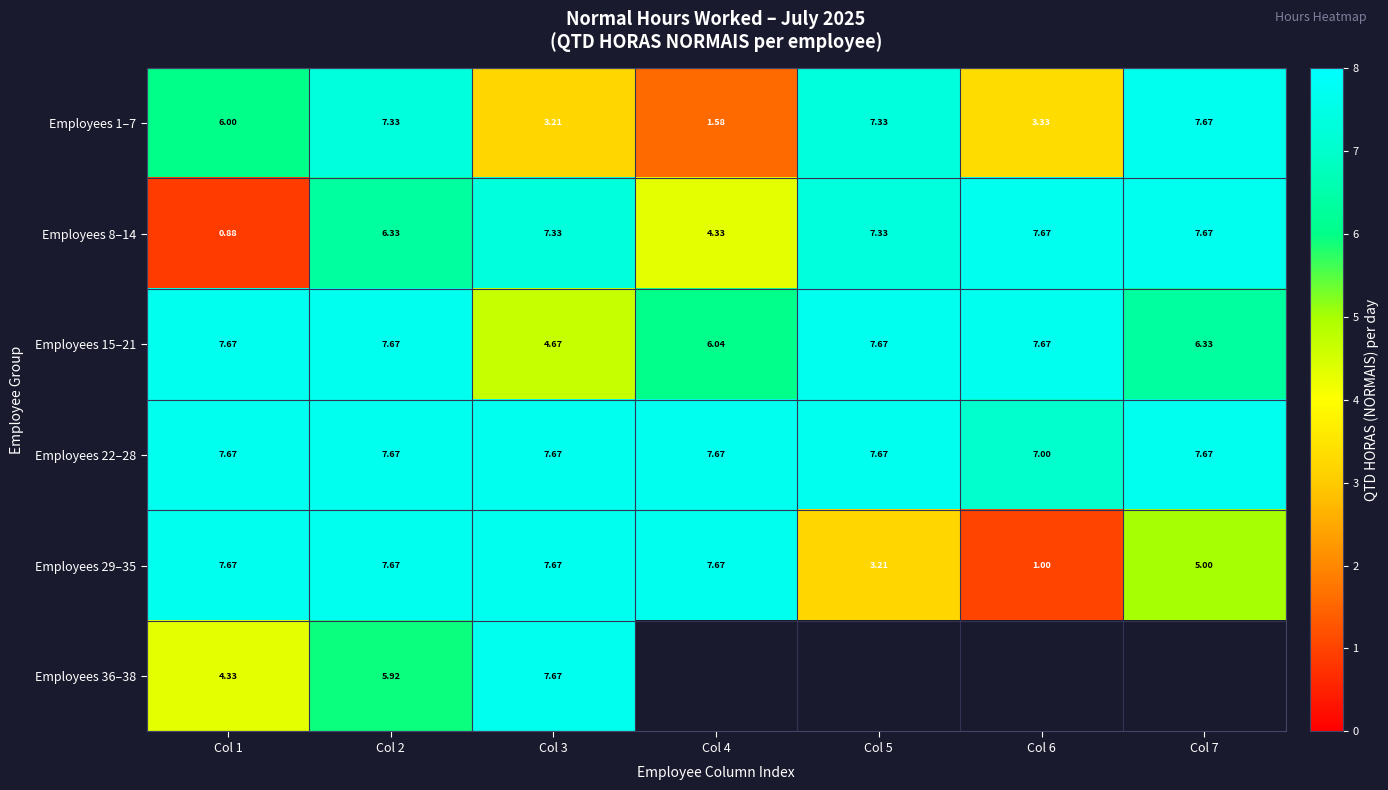

At which category is the sum across all series the highest?

Col 2